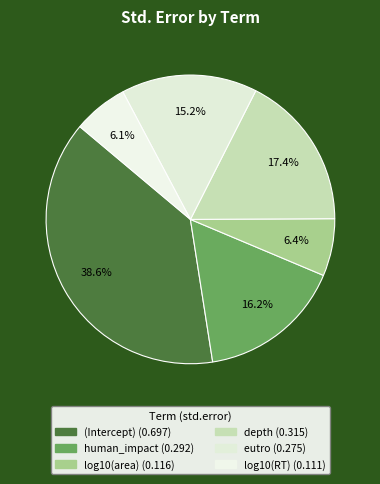

Count the number of slices in the pie.

6